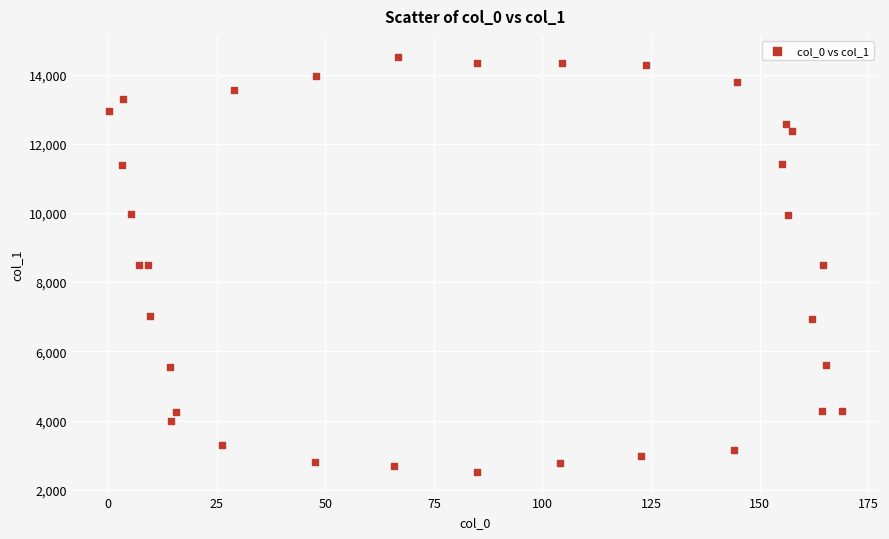

What is the range of X values (max minus min)?

169.0